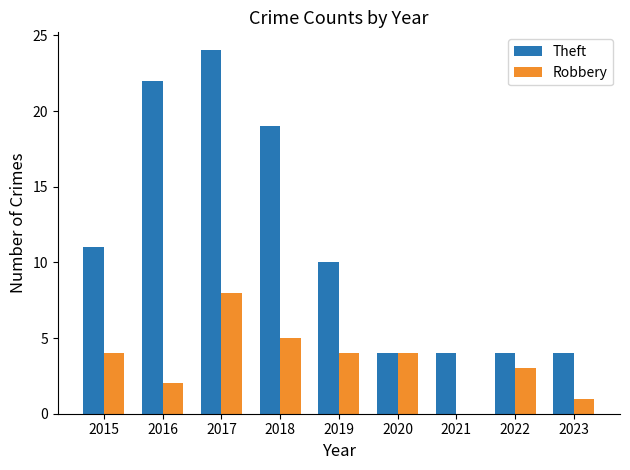

What is the greatest value displayed?

24